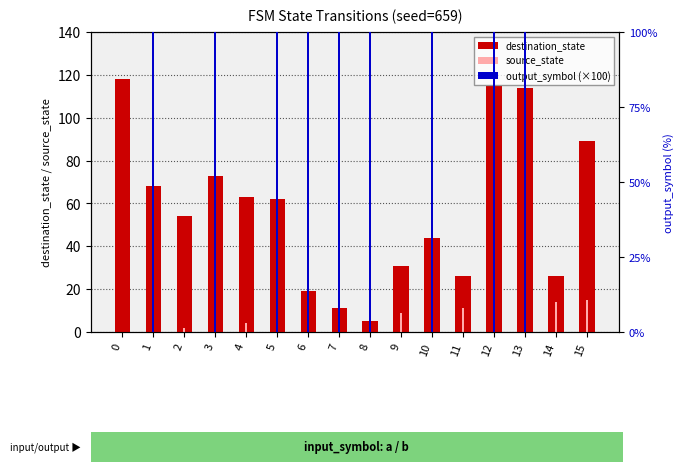

How many data points in destination_state are above 62?

7